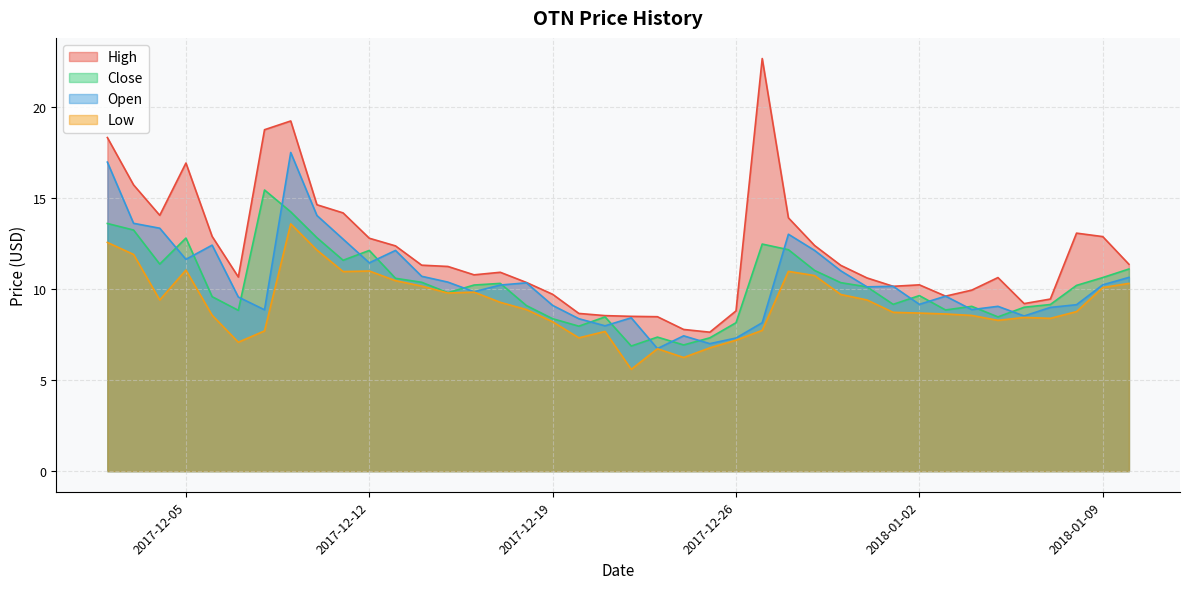

At which category is the sum across all series the highest?

2017-12-09